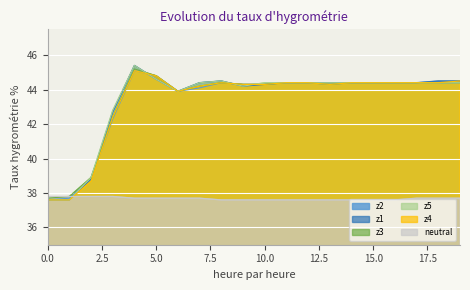

True or false: z5 and z1 cross at least once.

False